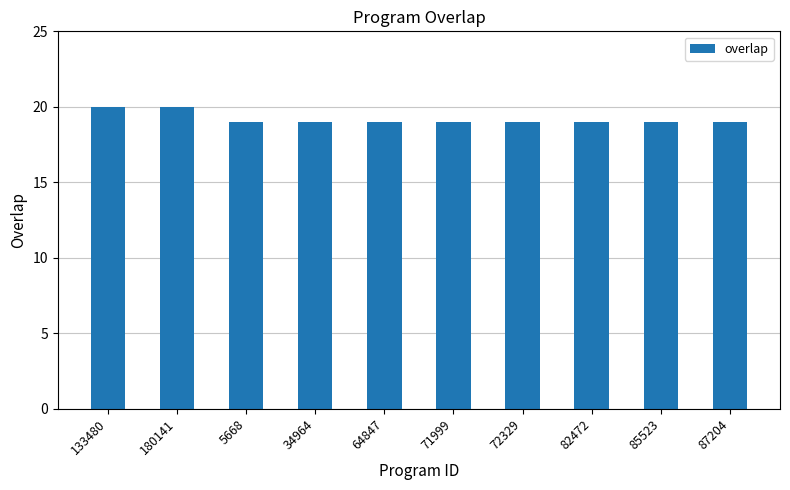

How many distinct data groups are displayed?

1